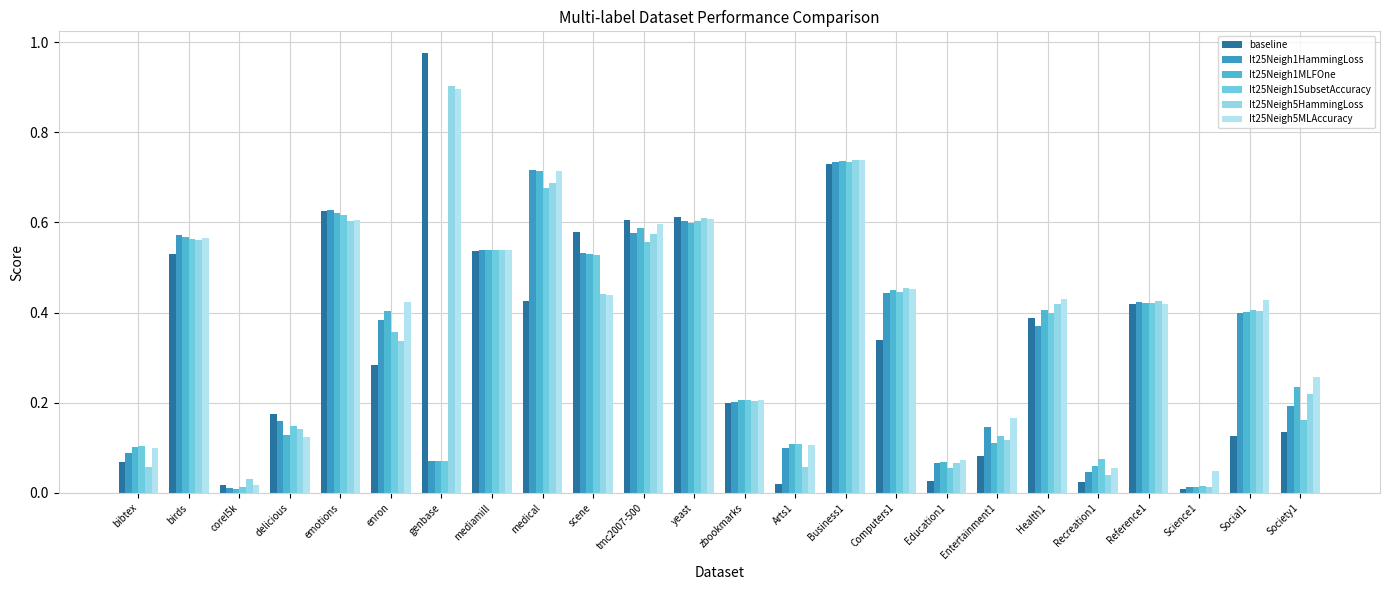

The value of It25Neigh1MLFOne at enron is 0.2. True or false?

False